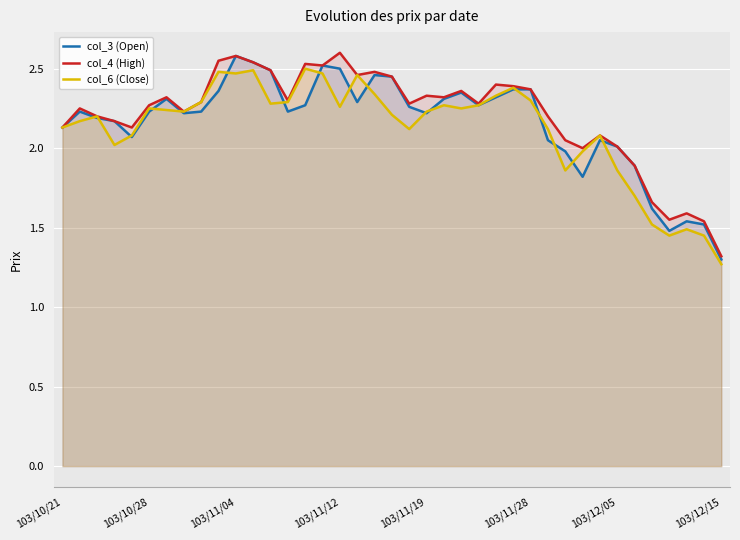

What is the sum of all col_6 (Close) values?

82.8